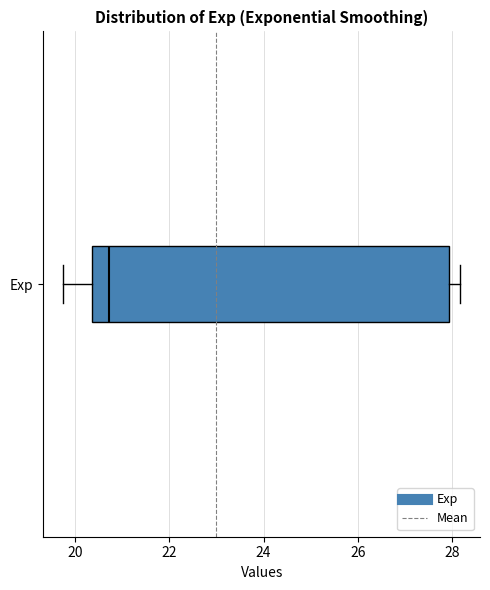

Transcribe this box plot: give where the median line is, the range the box spans, and where the two whiskers end, as read against the x-axis. The values are not printed on the chart, so give them approximately, as read against the axis.

median 20.8, box 20.4 to 28.0, whiskers 19.8 to 28.2